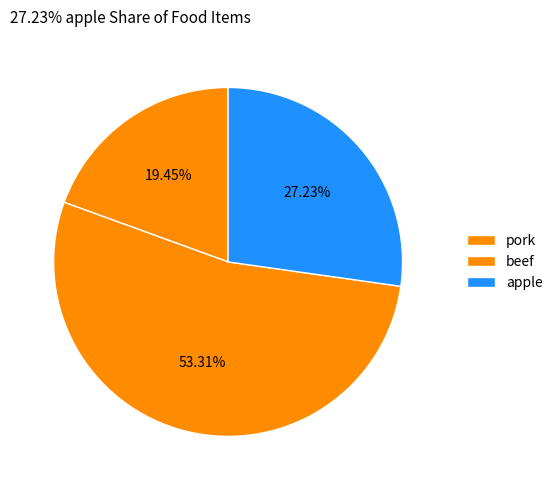

How many slices are in this pie chart?

3